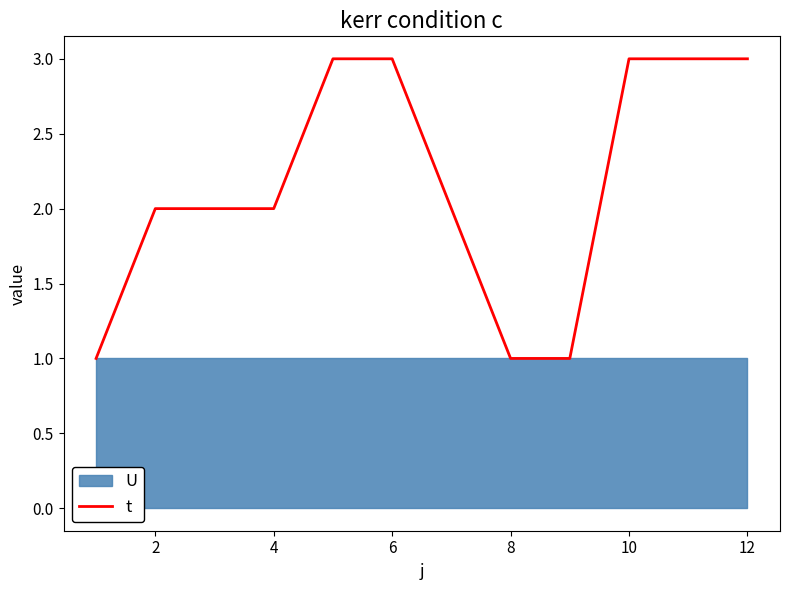

Where is the data nearest to the value 2?

2